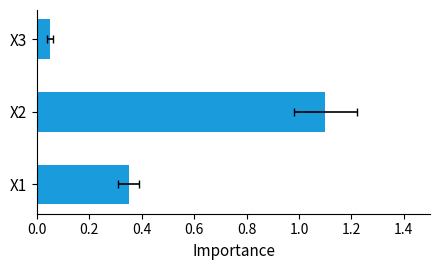

Reading left to right, extract all data points from this chart.

0.3	1.1	0.1